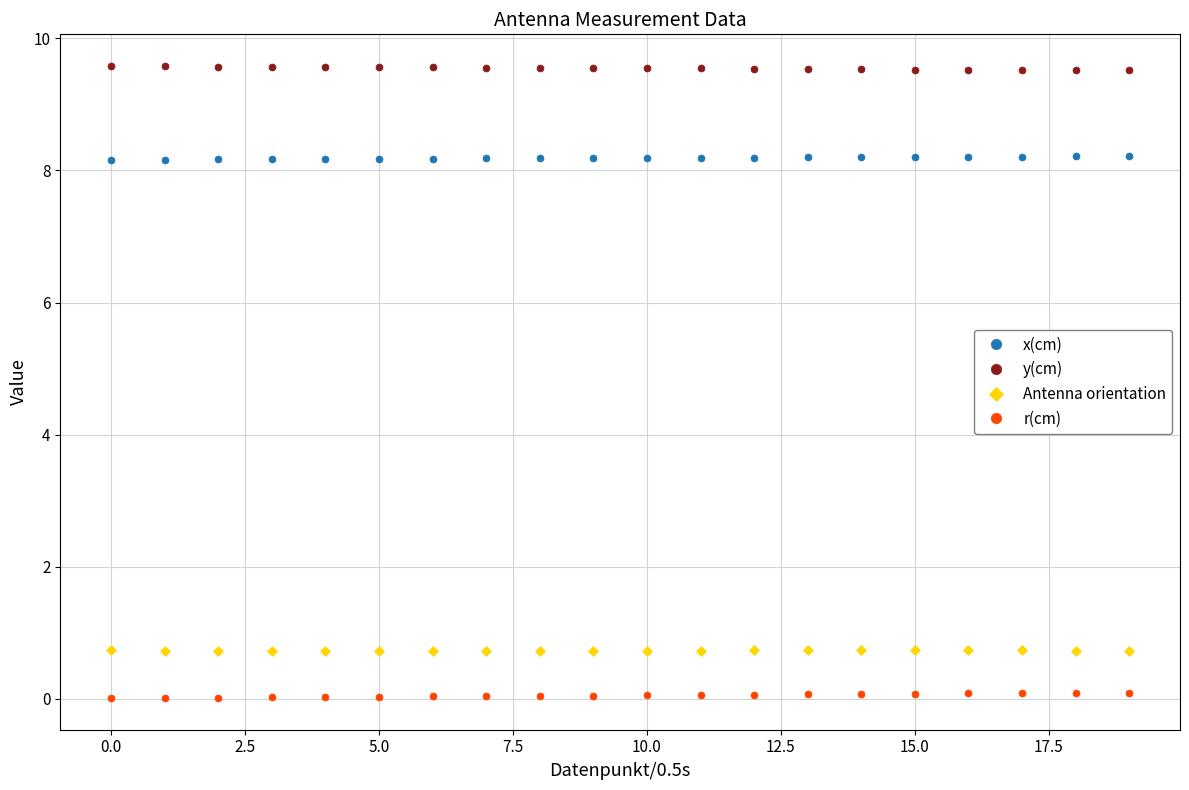

At how many categories does at least one series exceed 0?

20